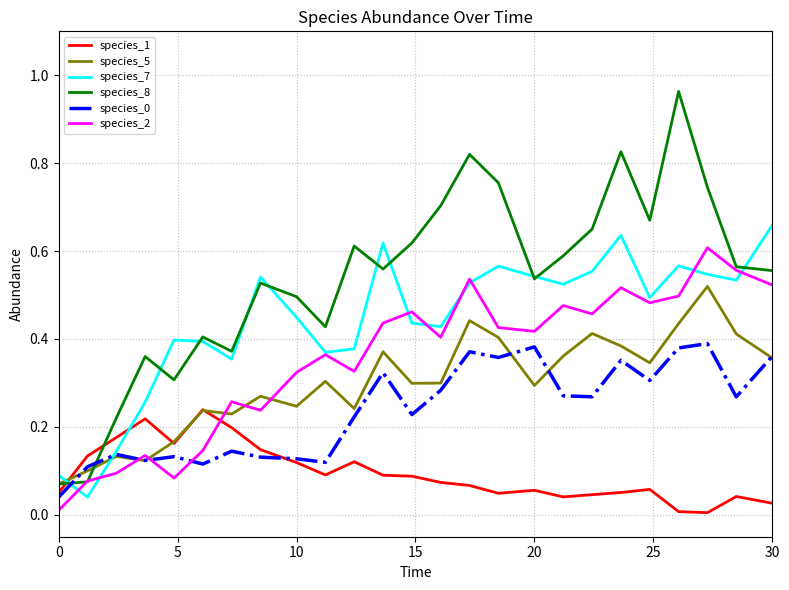

How many times do species_5 and species_2 cross each other?

5